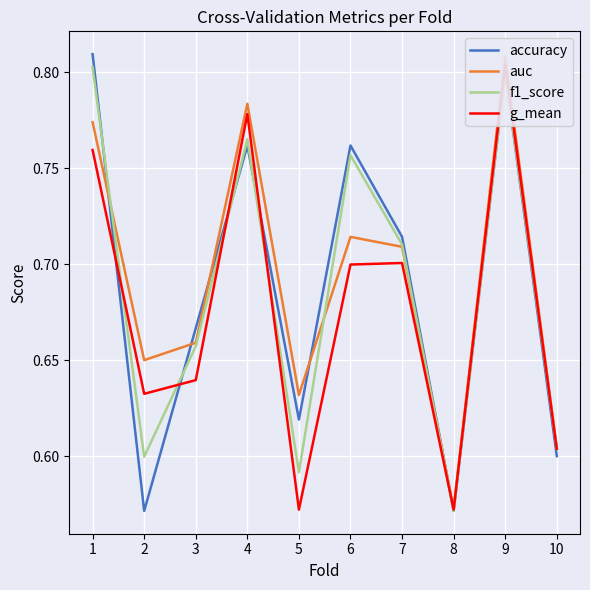

How many interior local peaks does the accuracy series have?

3